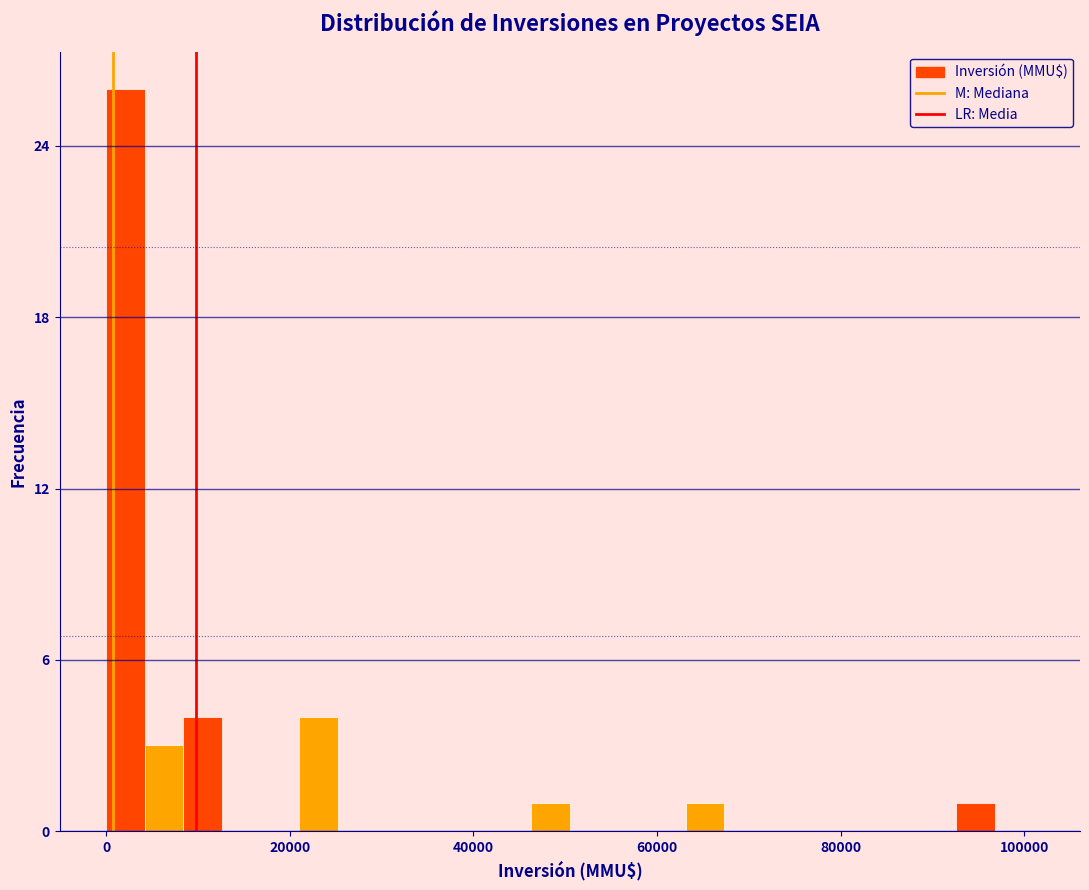

Around what value on the x-axis is the tallest bar? Give the approximate position of its centre, as read against the axis.

2000